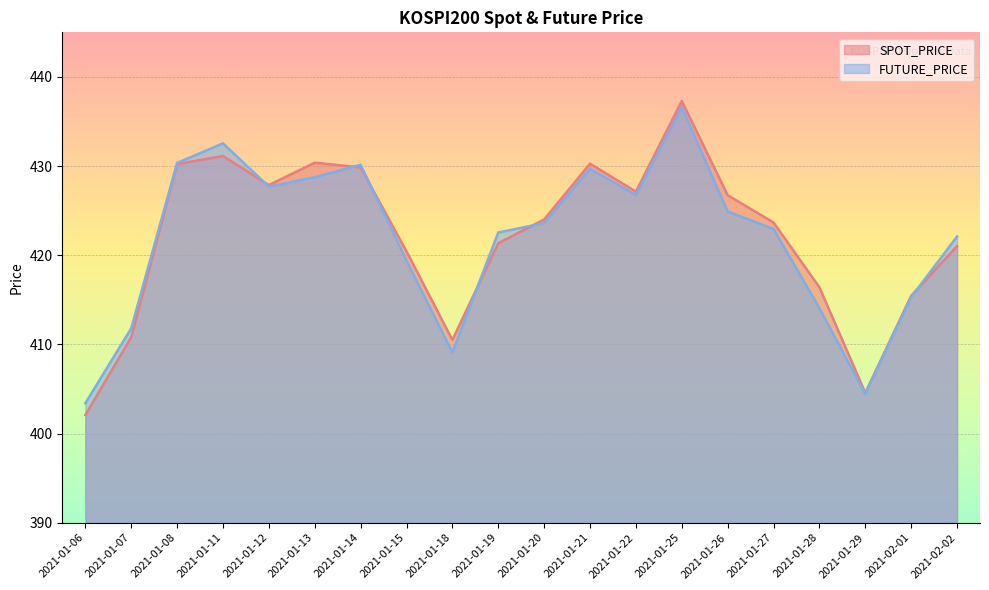

Which category has the lowest value in the SPOT_PRICE series?

2021-01-06